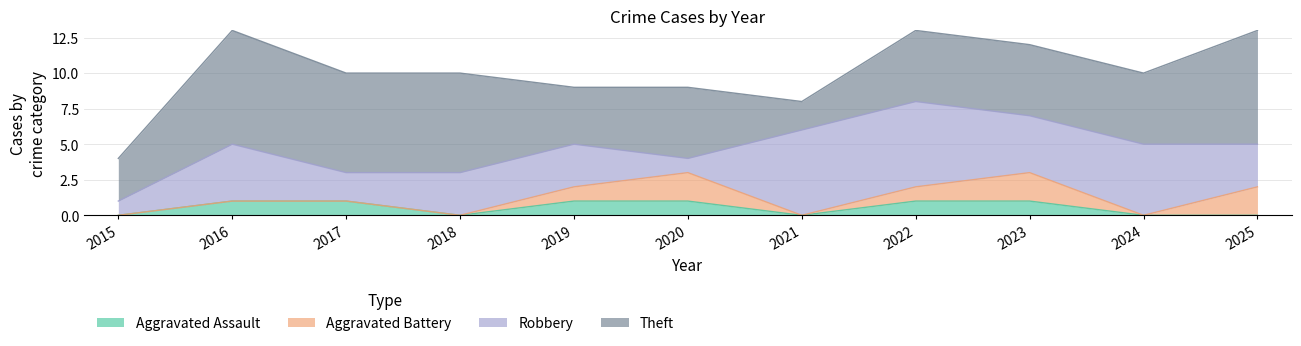

What is the value of the Aggravated Battery point at the 11th from the left?

2